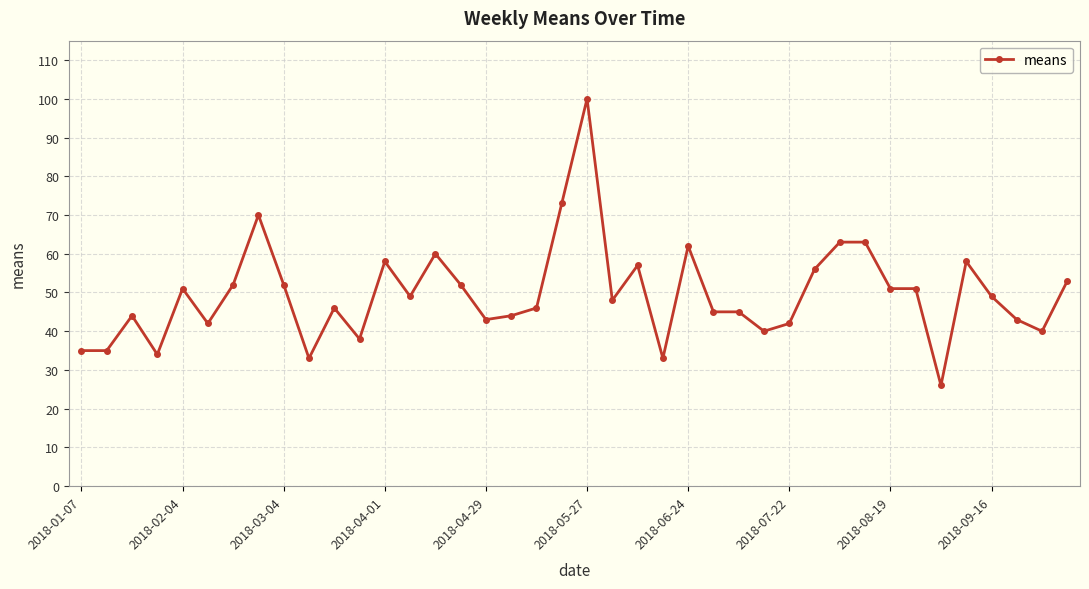

What is the sum of all values?

1982